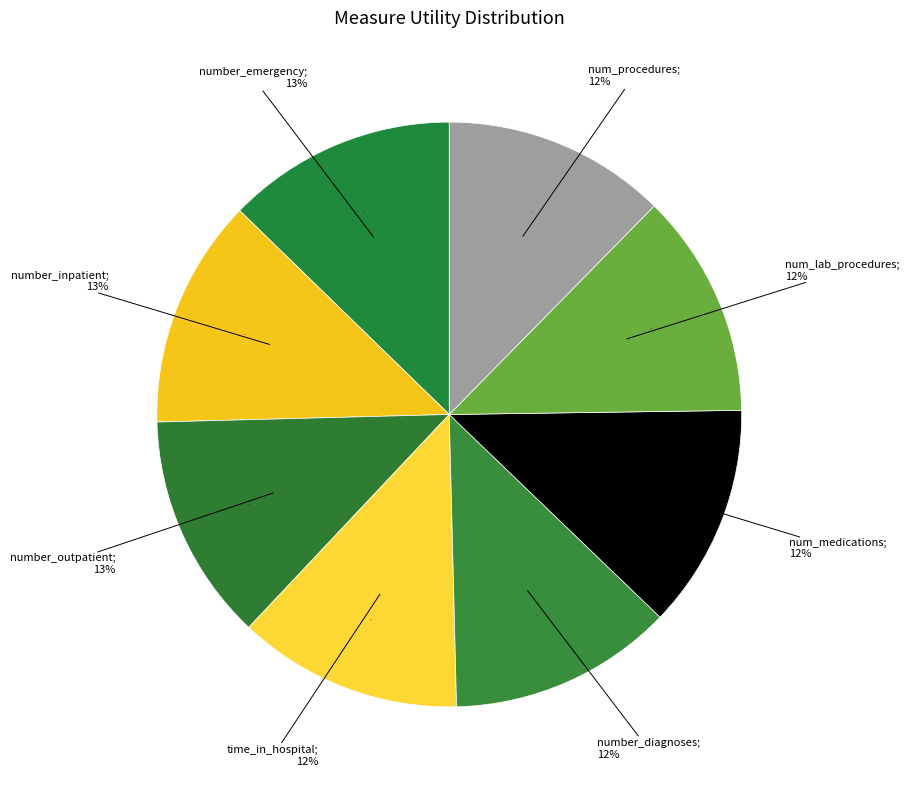

How many segments does this pie chart have?

8